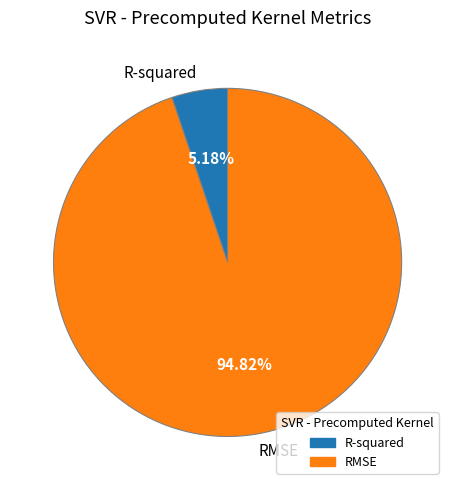

Count the number of slices in the pie.

2